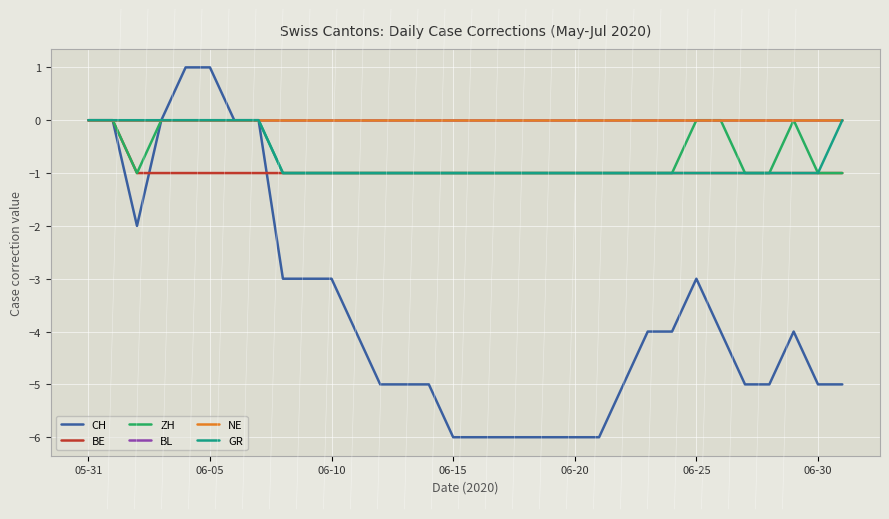

Does the chart display data point markers on the line(s)?

No